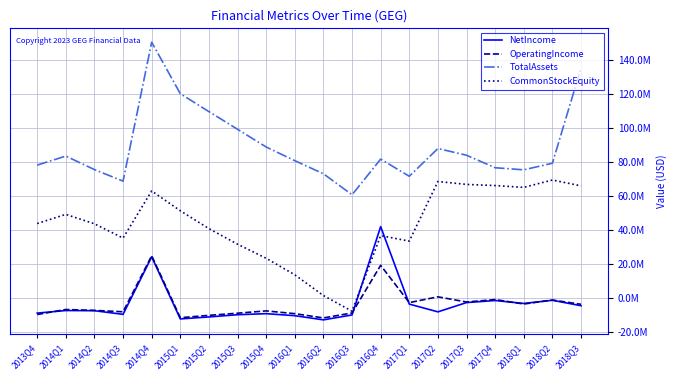

At which category does NetIncome reach its first local valley?

2014Q3